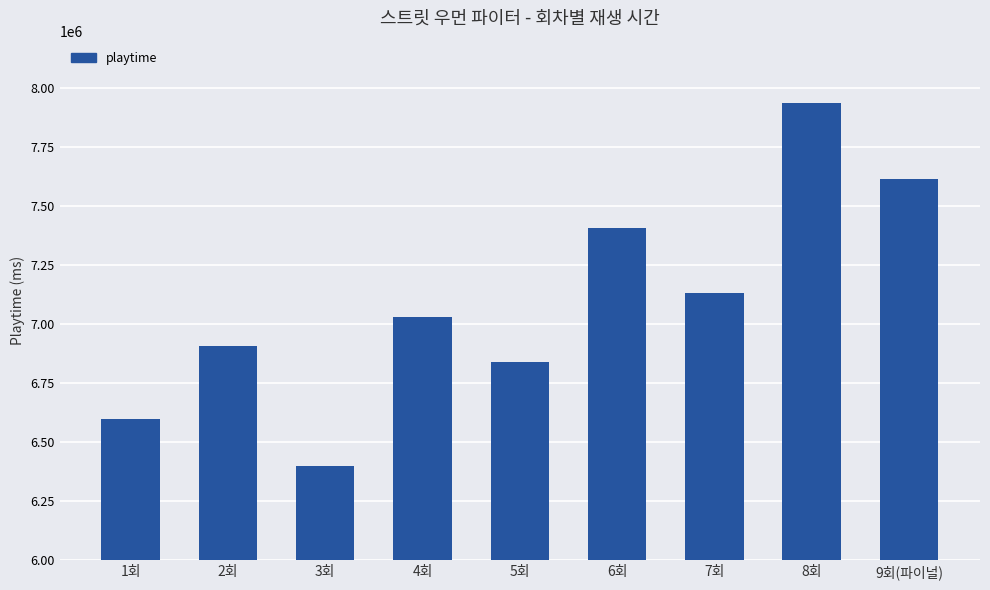

What is the sum of the values at 7회 and 2회?

14039000